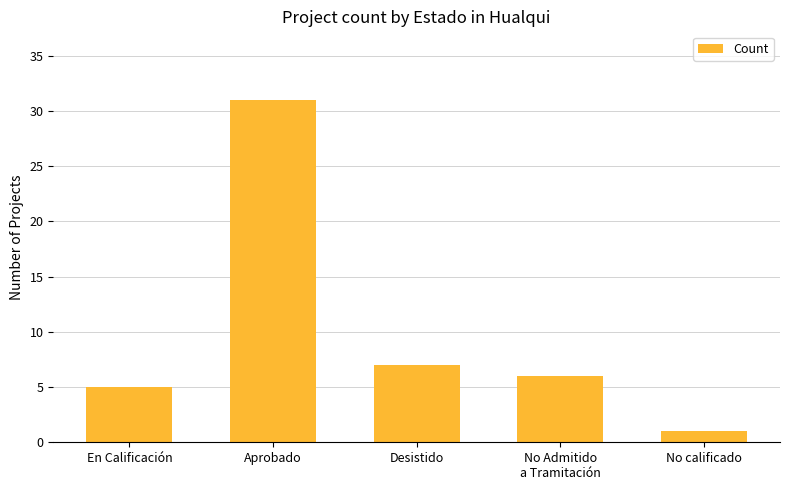

How many data points are less than 6?

2